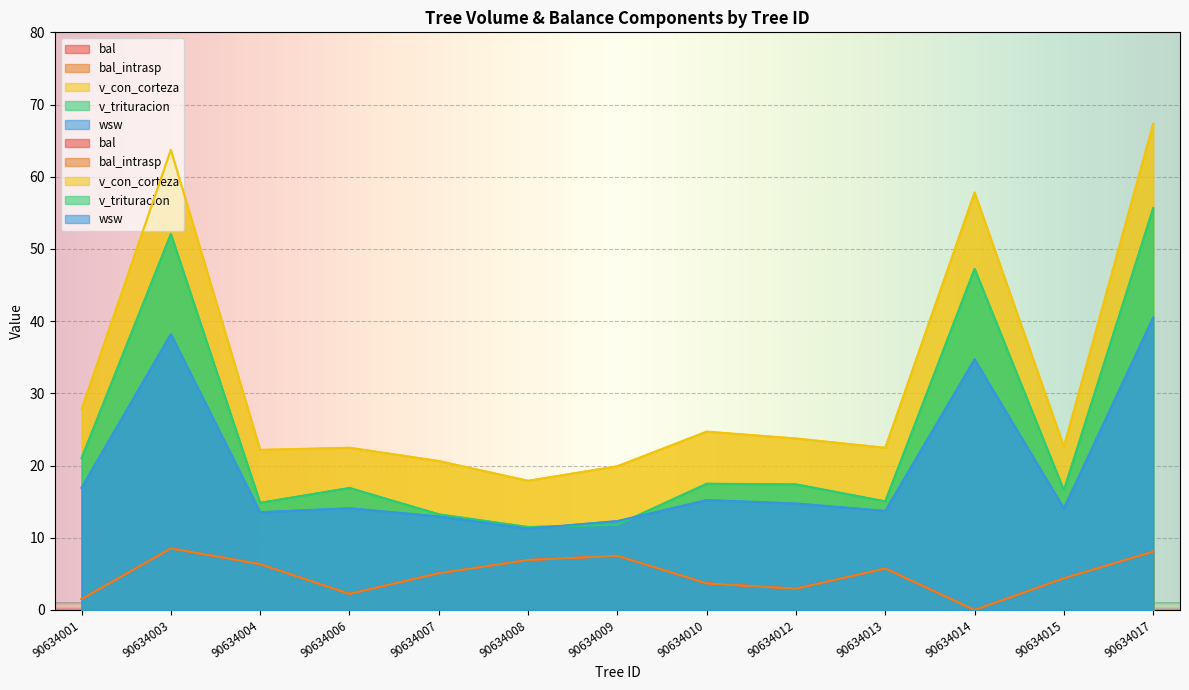

Rank the series by their maximum value, from highest to lowest.

v_con_corteza, v_trituracion, wsw, bal, bal_intrasp